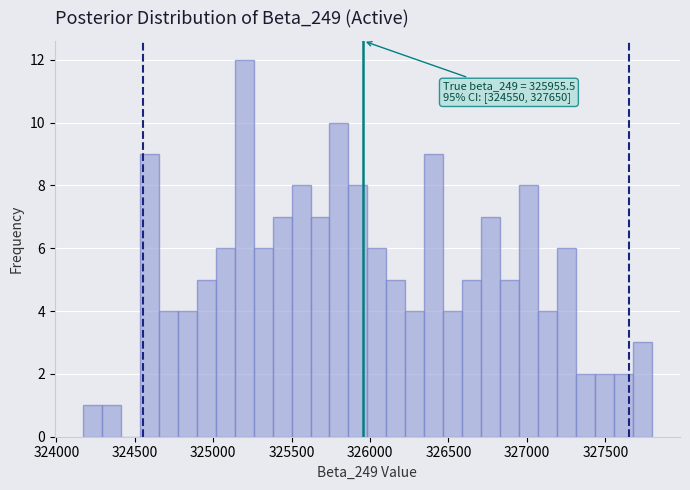

Around what value on the x-axis is the tallest bar? Give the approximate position of its centre, as read against the axis.

325200